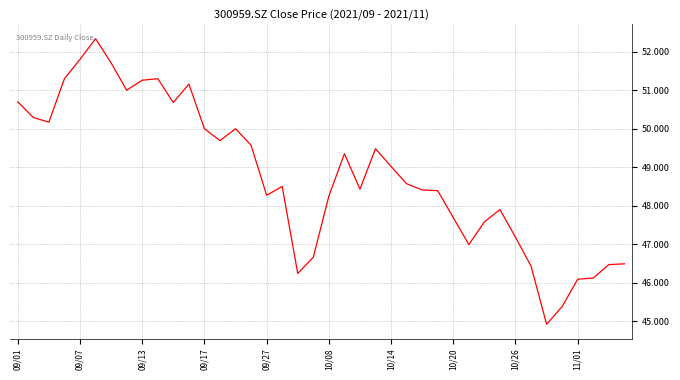

What is the difference between the maximum and minimum values?

7.4